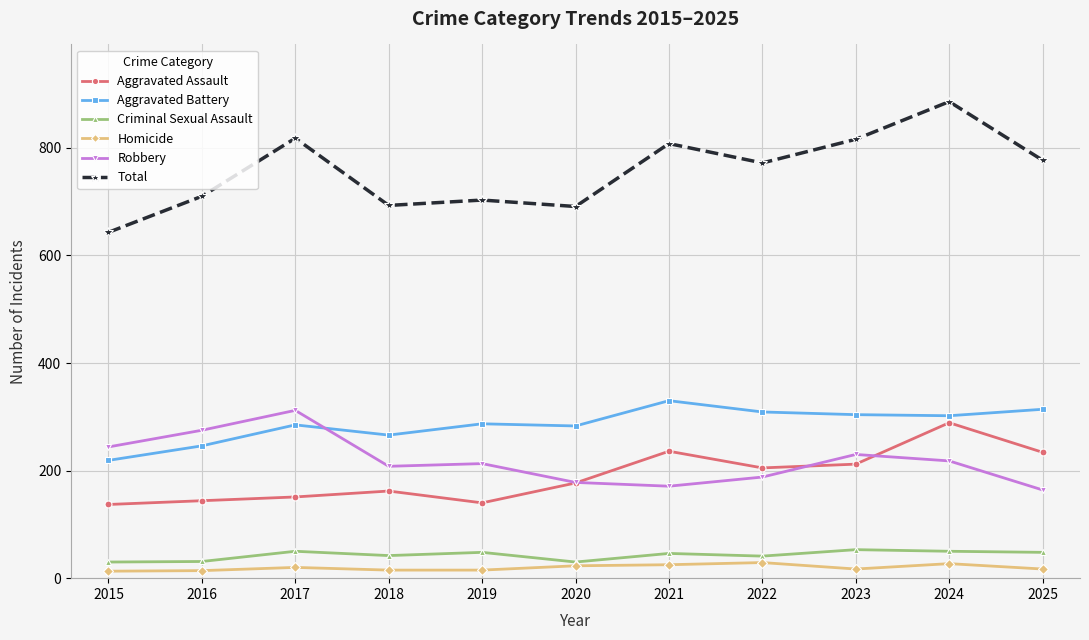

How many data points does each series have?

11